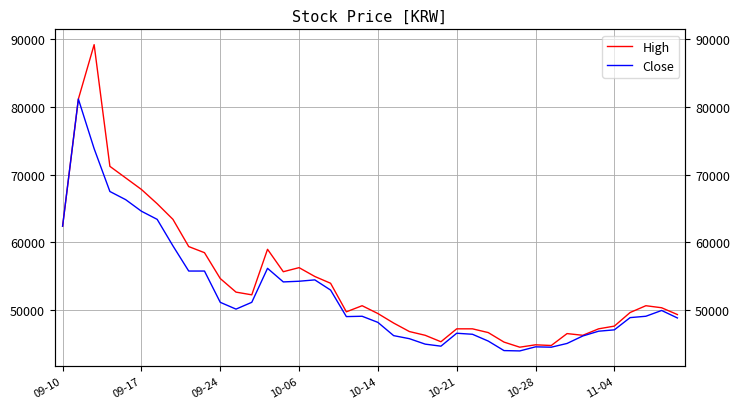

Is this an area chart (filled region under the line)?

No